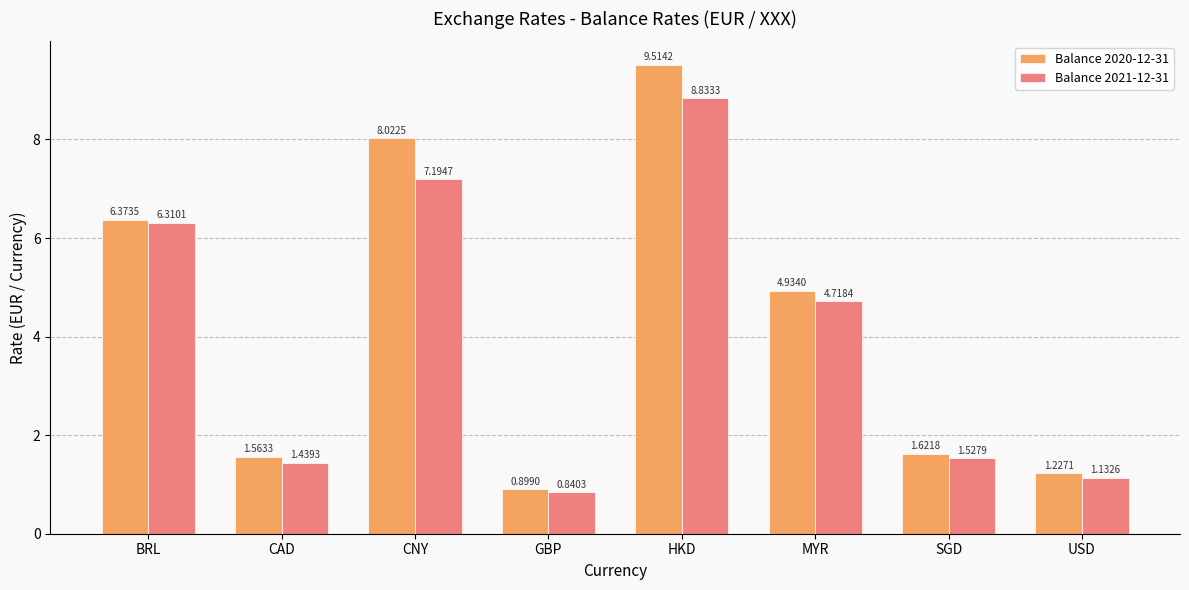

List the series in order of their peak value, highest first.

Balance 2020-12-31, Balance 2021-12-31